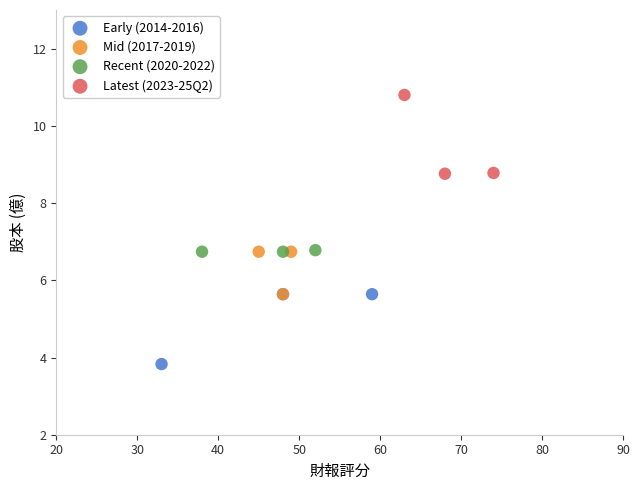

Which series has the widest spread of Y values?

Latest (2023-25Q2)